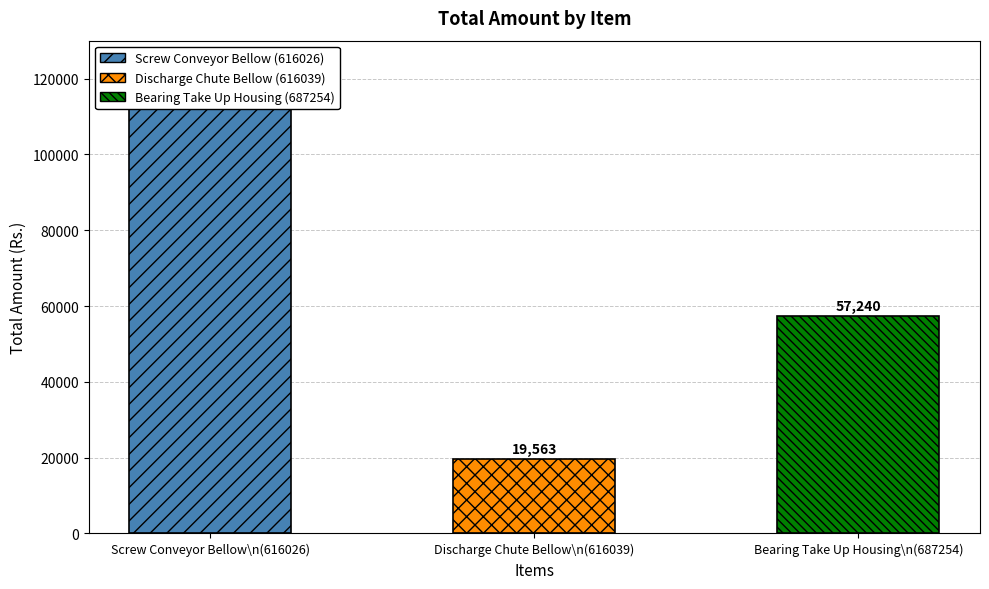

How many data points are less than 57240?

1